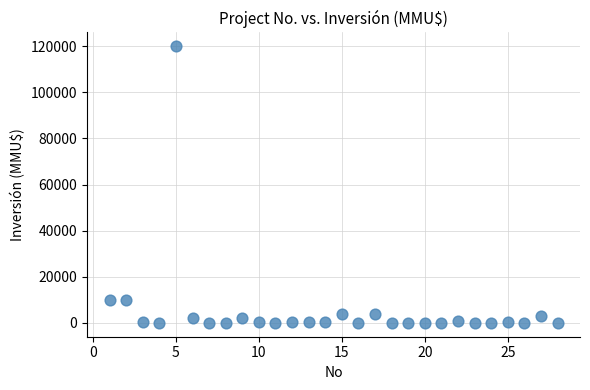

What is the range of Y values (max minus min)?

120000